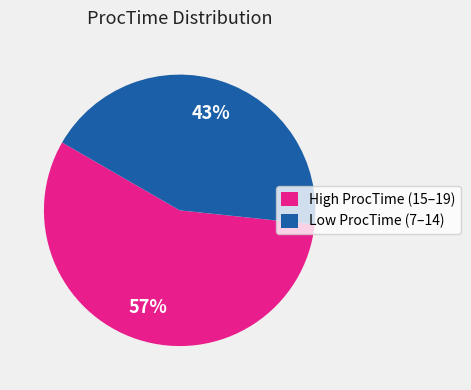

Is the sum of High ProcTime (15–19) and Low ProcTime (7–14) greater than half?

Yes